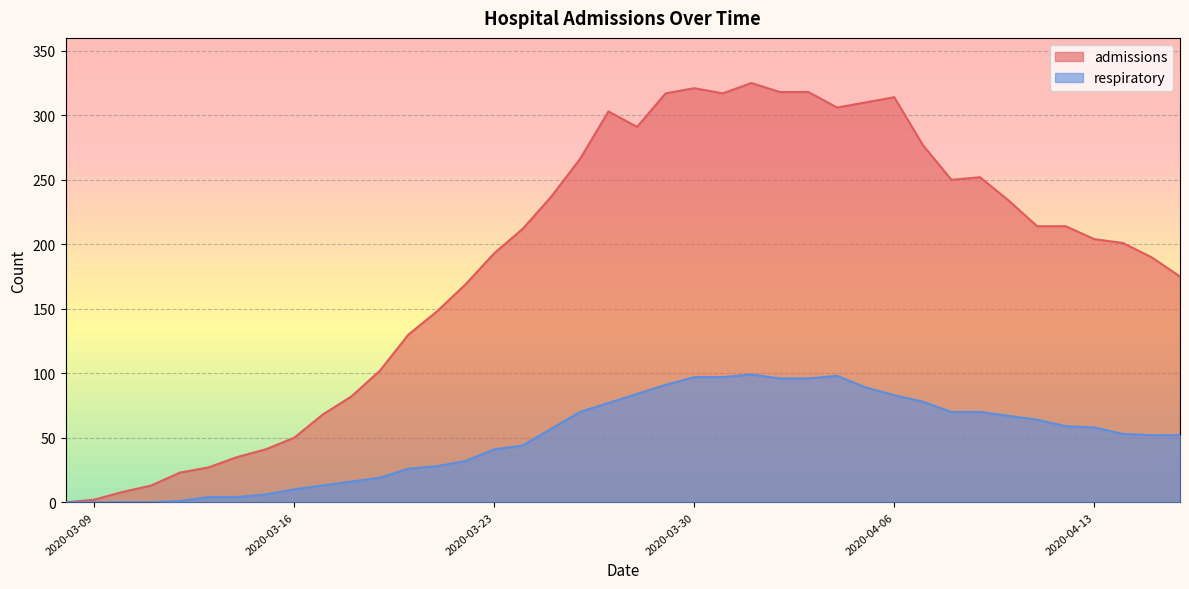

At how many categories does at least one series exceed 309?

8